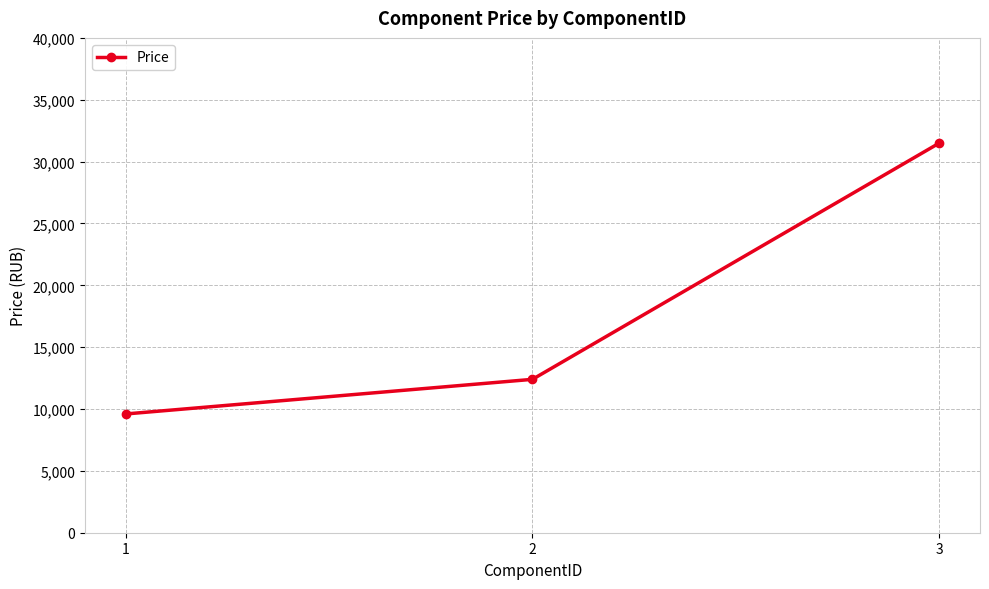

At which category does the chart reach its minimum across all series?

1